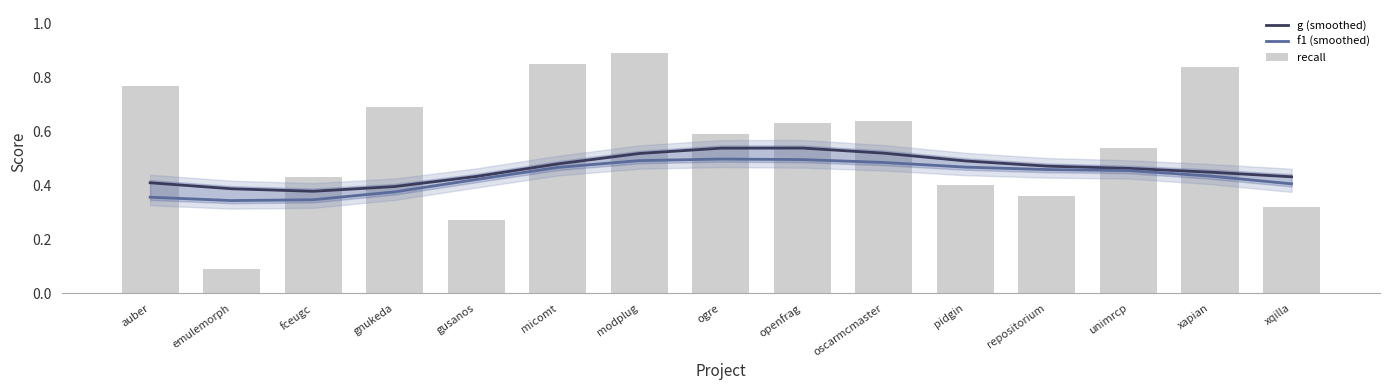

What is the smallest value displayed?

0.1